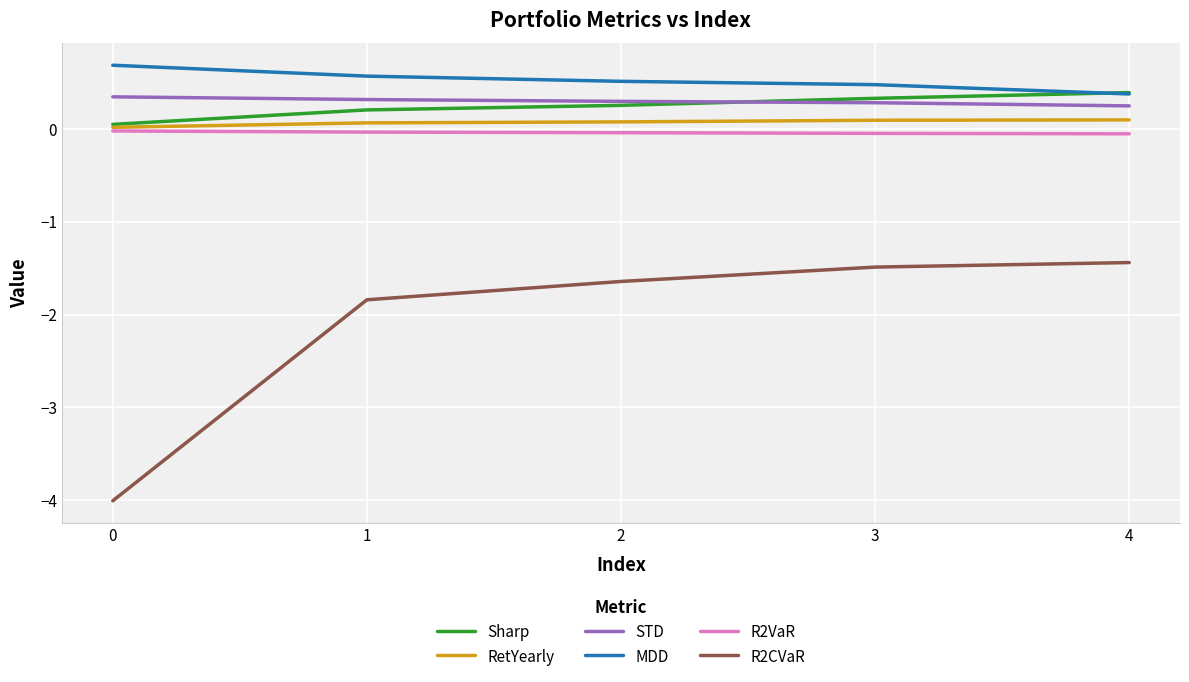

True or false: R2CVaR has more than 2 interior local peaks.

False